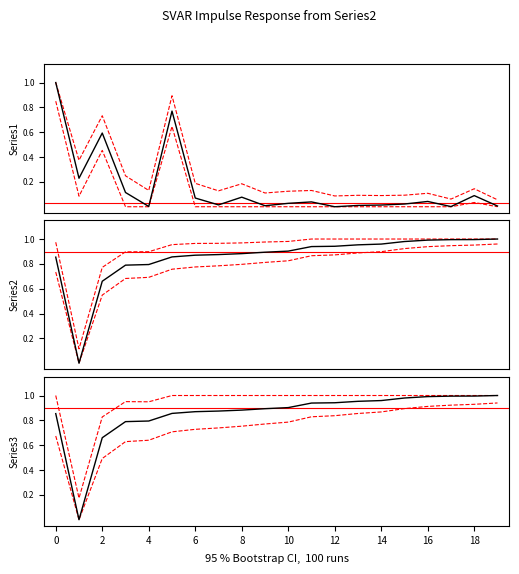

How many times do Series2 and Series3 cross each other?

6